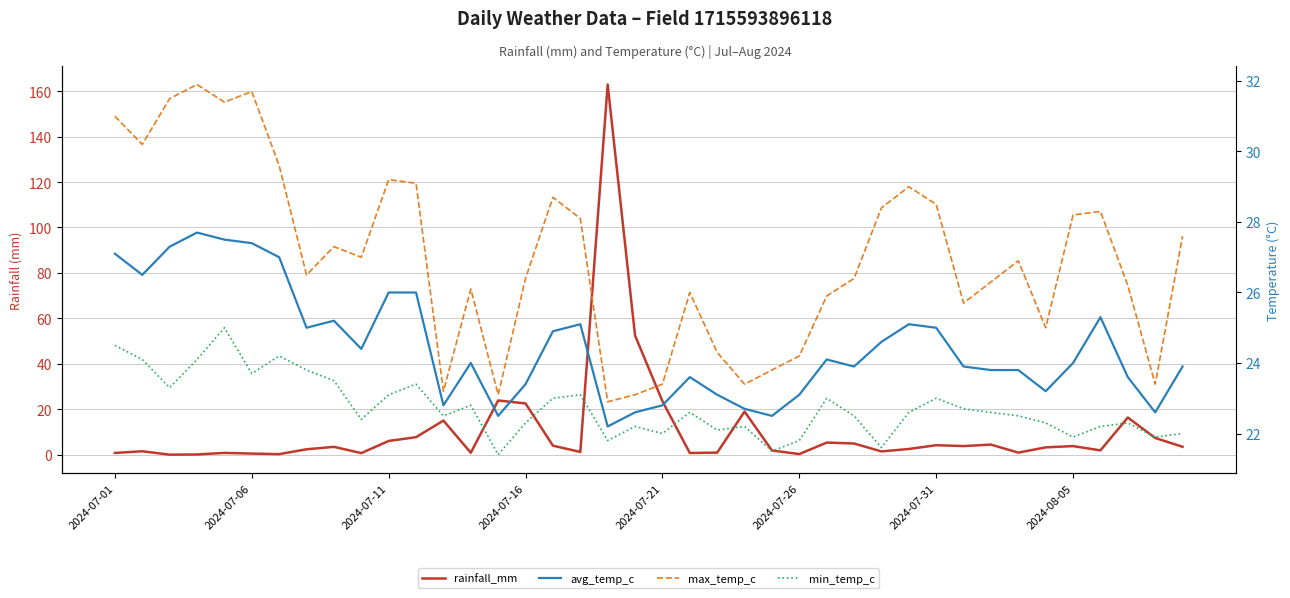

Where do avg_temp_c and rainfall_mm first cross each other?

13 and 14